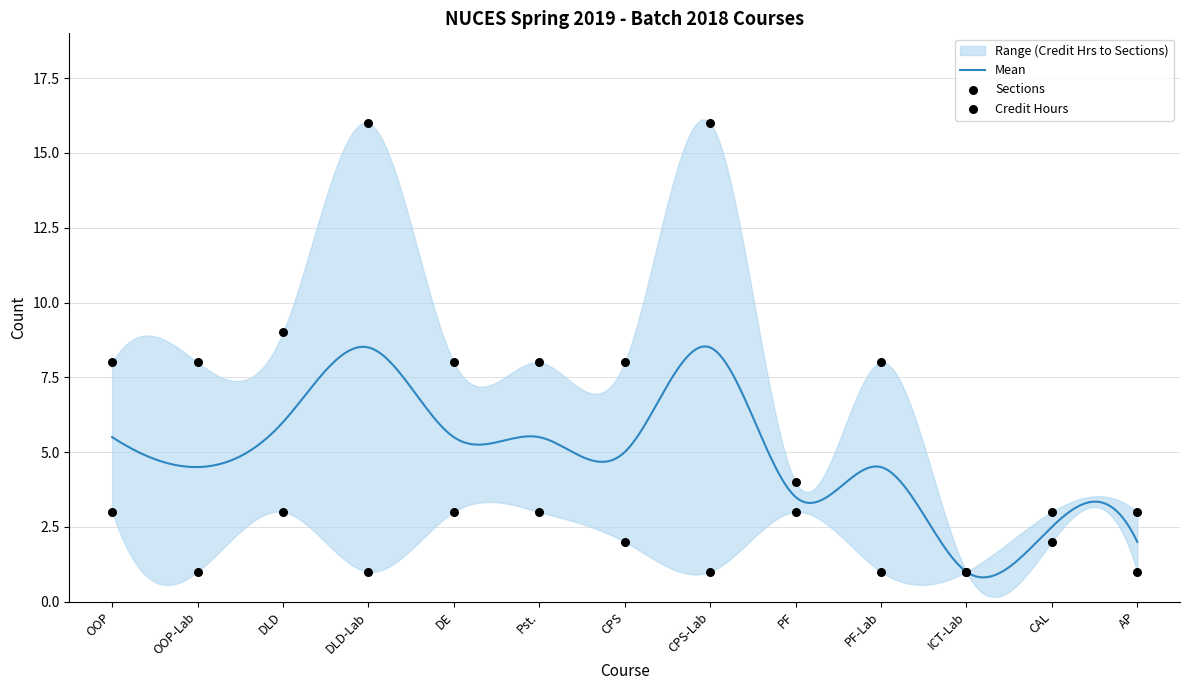

Is the value of Credit Hours at DLD-Lab greater than the value of Sections at ICT-Lab?

No